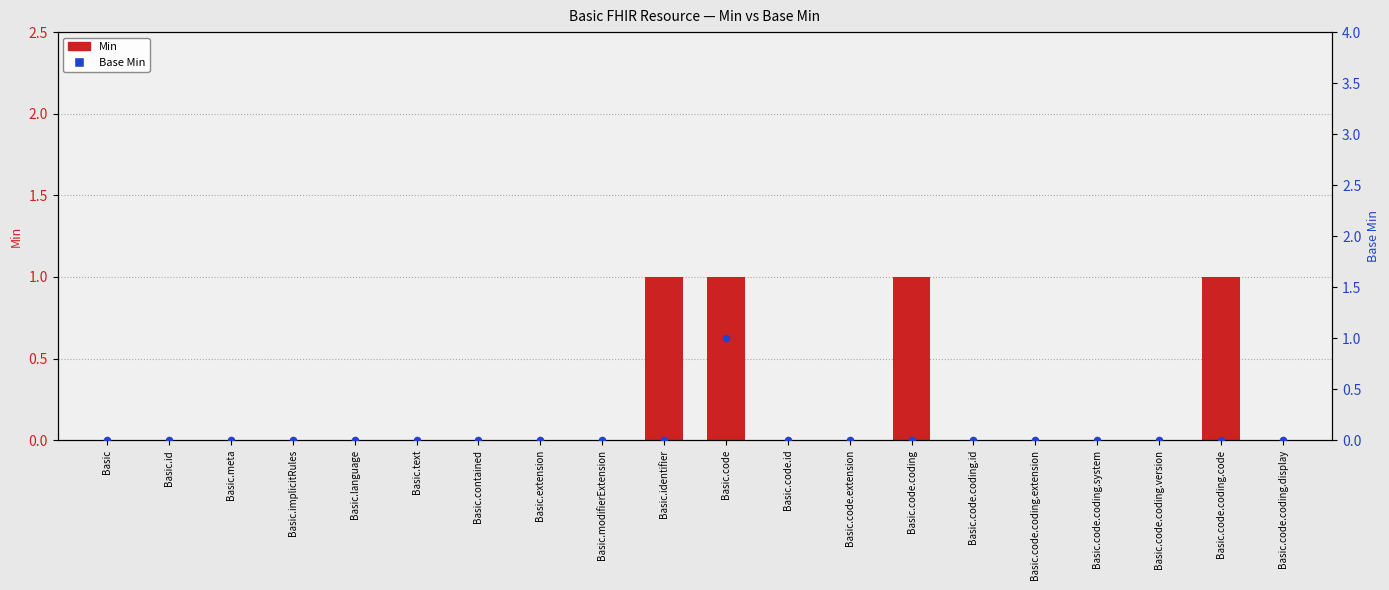

Is the value of Min at Basic.code.coding.display greater than the value of Base Min at Basic.language?

No